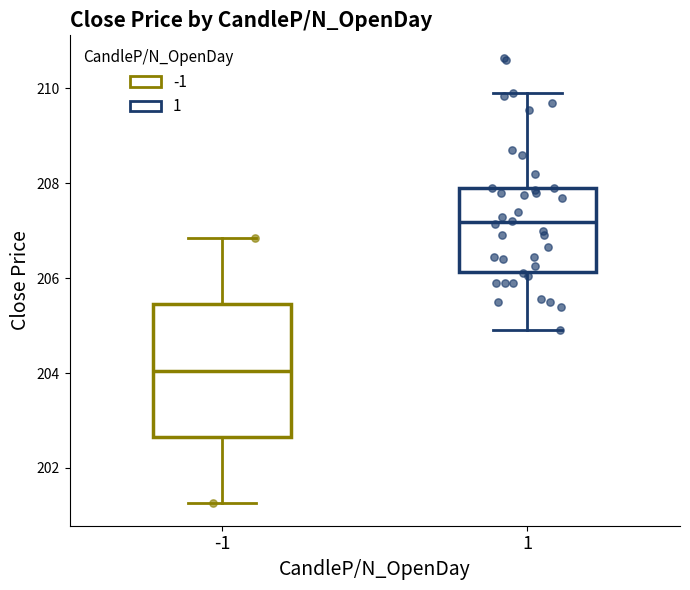

Reading left to right, read every box against the y-axis: the position of its median line, the range the box covers, and the ends of its whiskers. The values are not printed on the chart, so give them approximately, as read against the axis.

-1: median 204.0, box 202.6 to 205.4, whiskers 201.2 to 206.8
1: median 207.2, box 206.2 to 208.0, whiskers 205.0 to 210.0